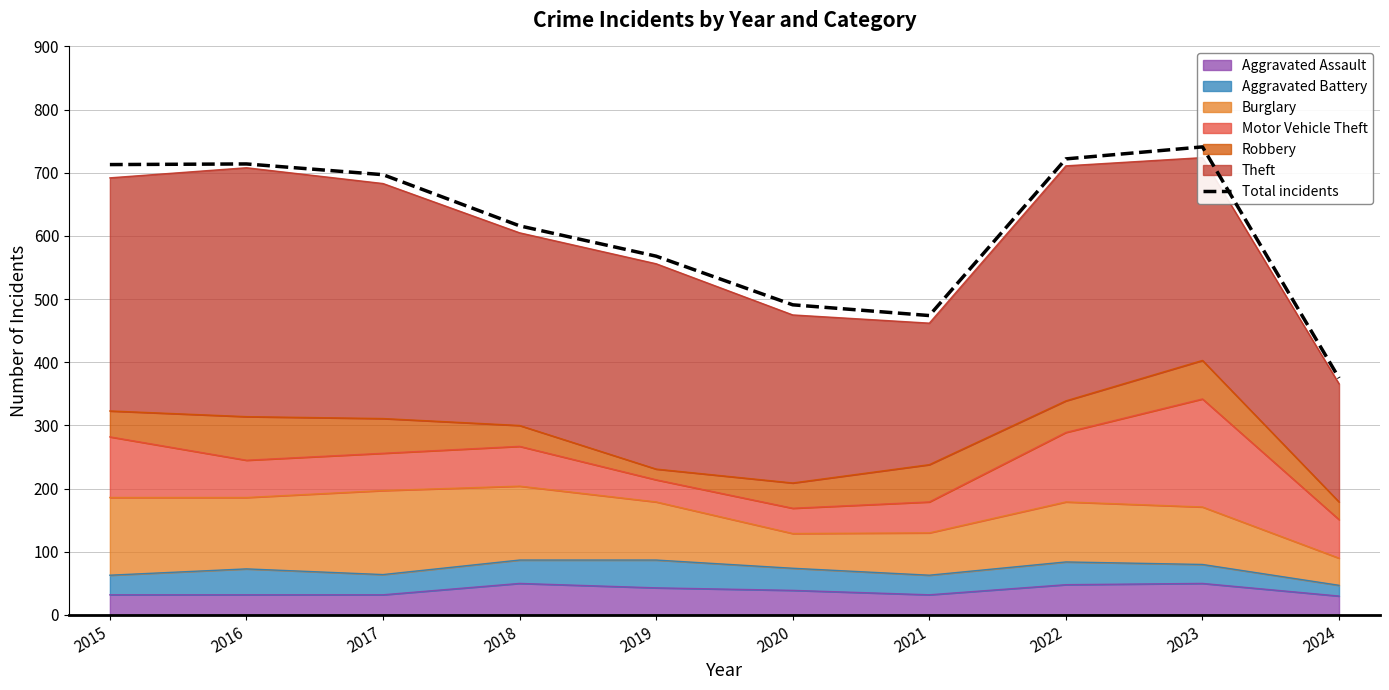

Reading left to right, what are all the values shown in this chart?

2015=713	2016=714	2017=697	2018=616	2019=568	2020=491	2021=474	2022=722	2023=741	2024=375